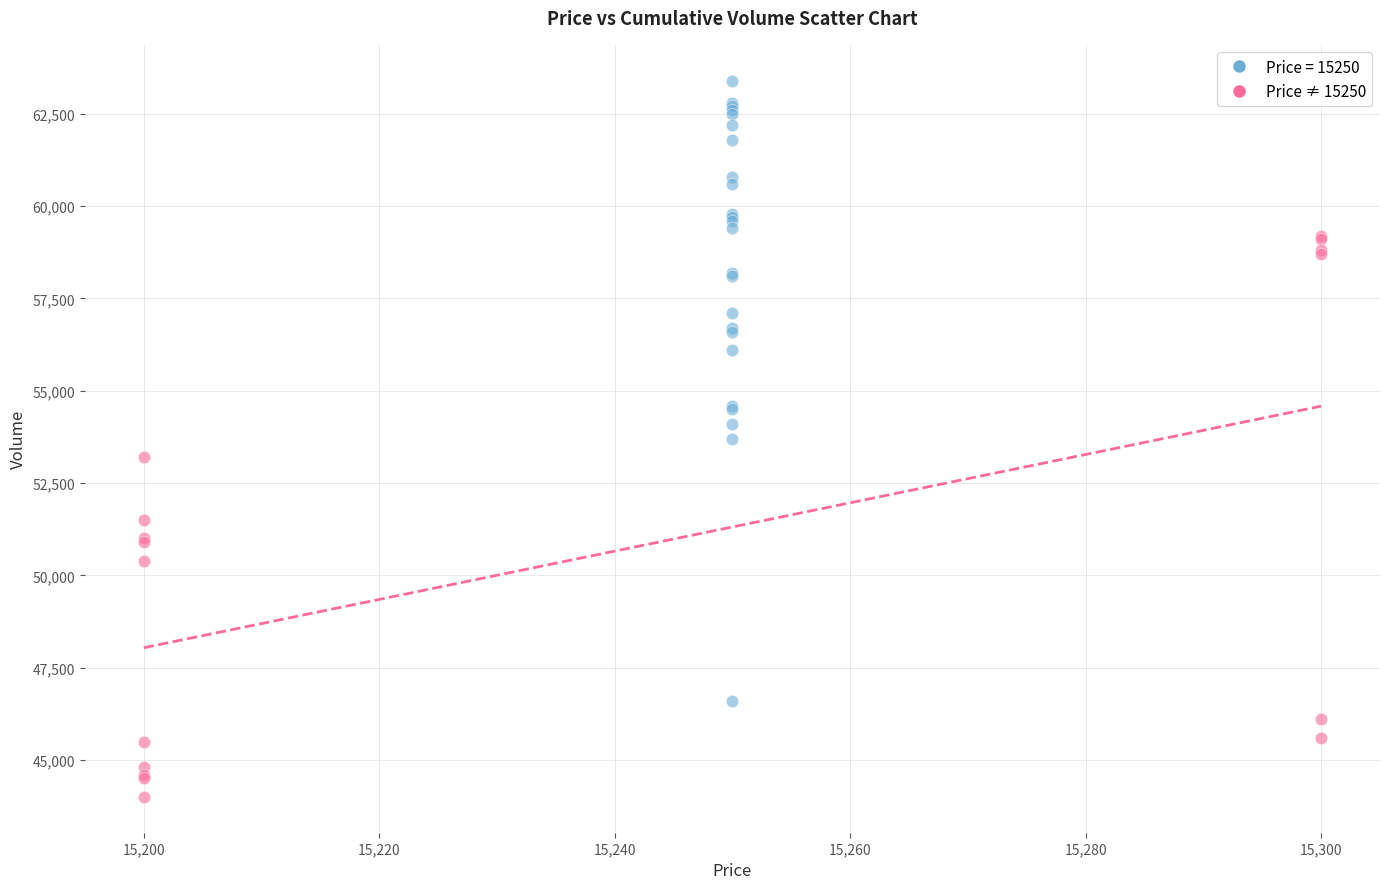

Which series contains the highest Y value?

Price = 15250